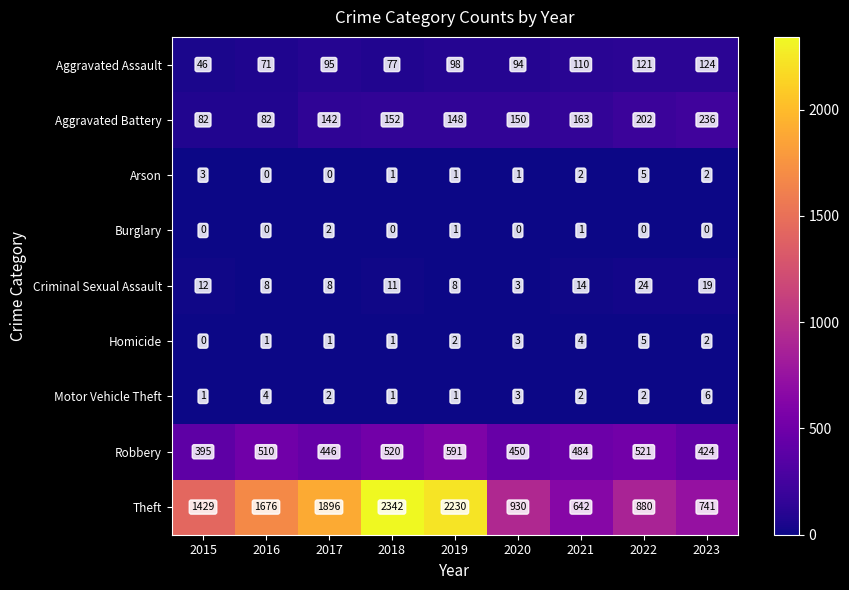

Rank the categories by Robbery value from lowest to highest.

2015, 2023, 2017, 2020, 2021, 2016, 2018, 2022, 2019